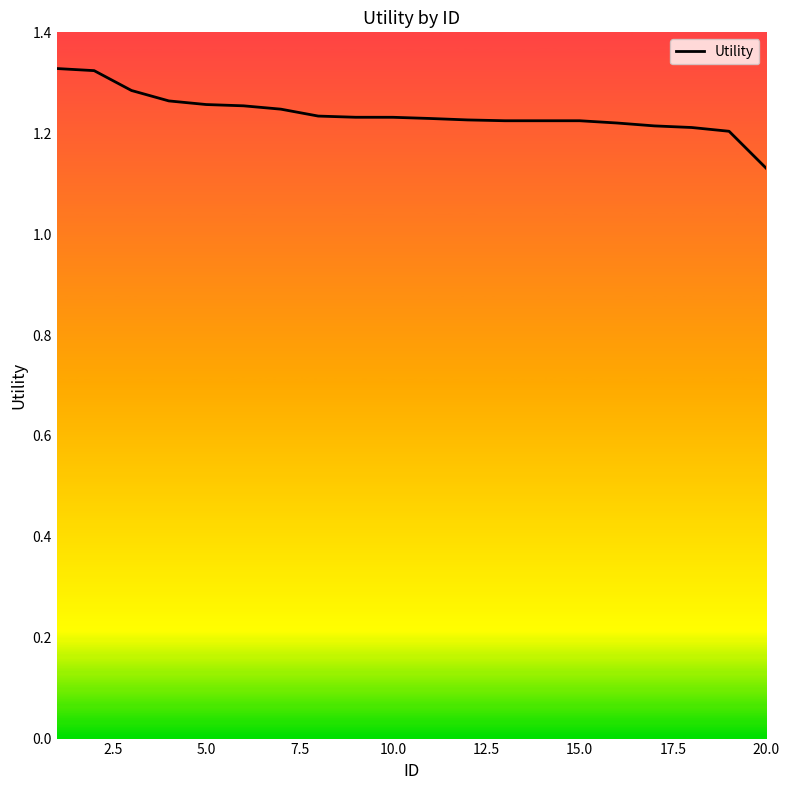

Reading right to left, transcribe all the data shown in this chart.

1.1	1.2	1.2	1.2	1.2	1.2	1.2	1.2	1.2	1.2	1.2	1.2	1.2	1.2	1.3	1.3	1.3	1.3	1.3	1.3